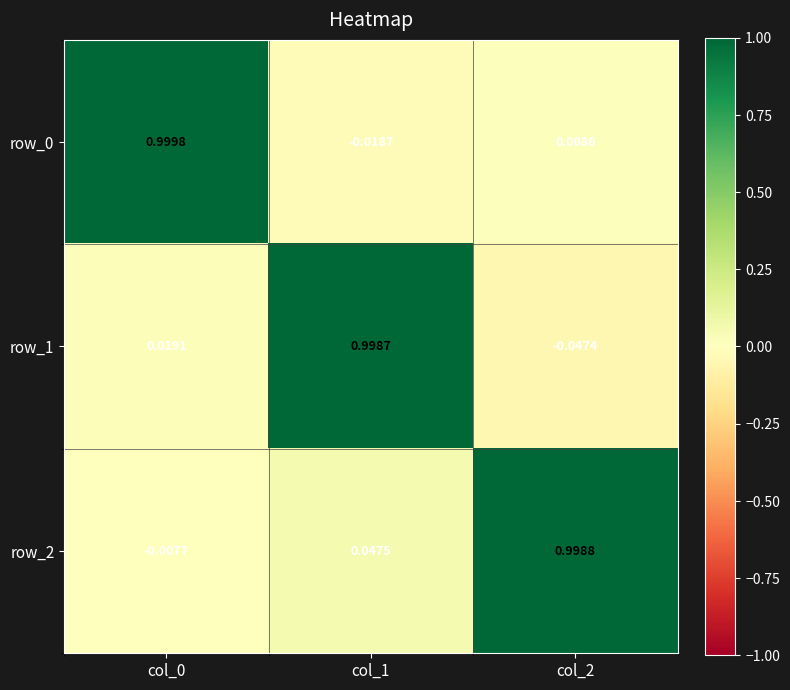

At how many categories does at least one series exceed 0?

3